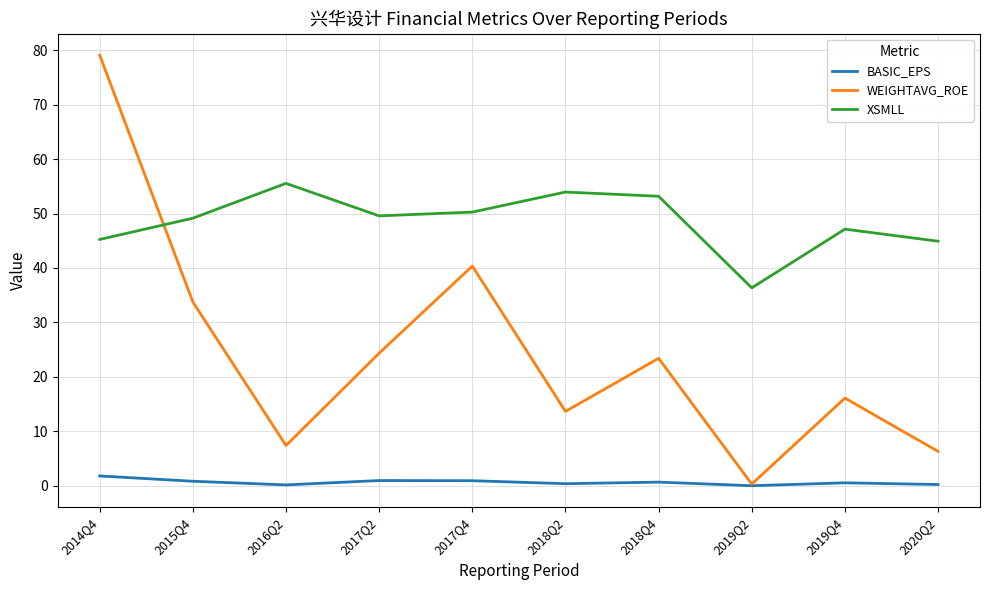

What is the total value across all series at 2014Q4?

126.1